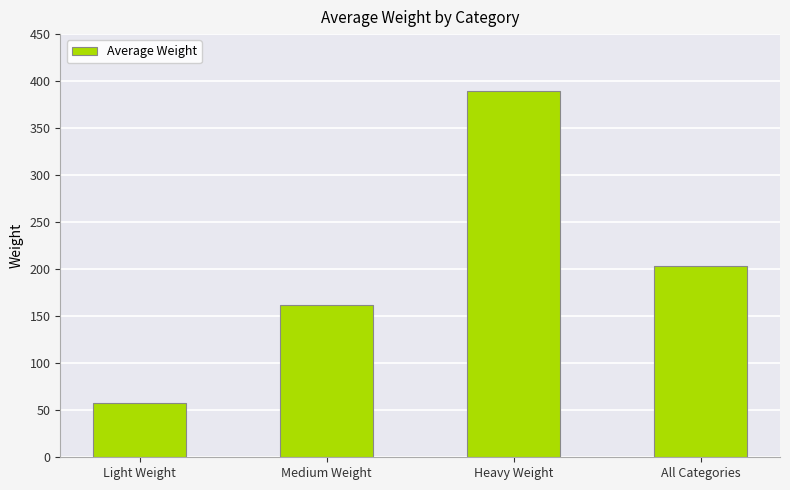

What is the ratio of the value at Heavy Weight to the value at All Categories?

1.9